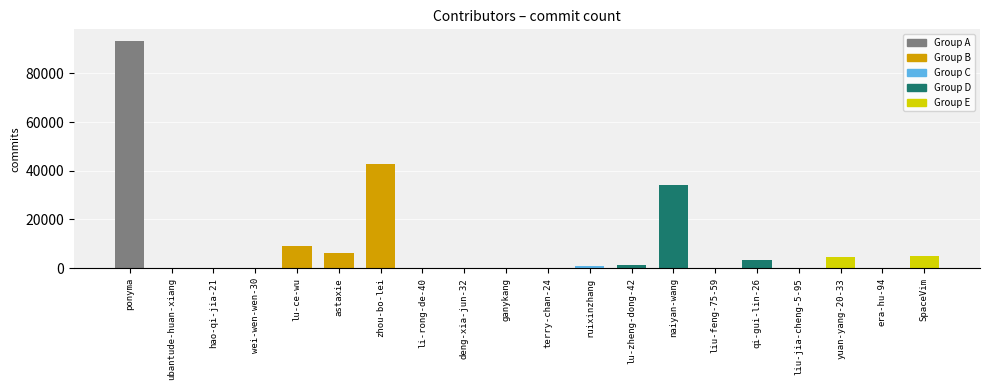

True or false: the data shows 9228 at lu-ce-wu.

True